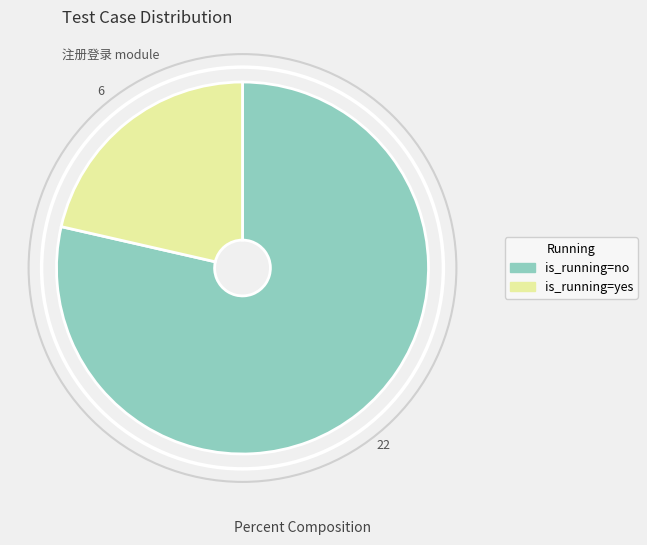

Is there any slice that represents more than half of the pie?

Yes